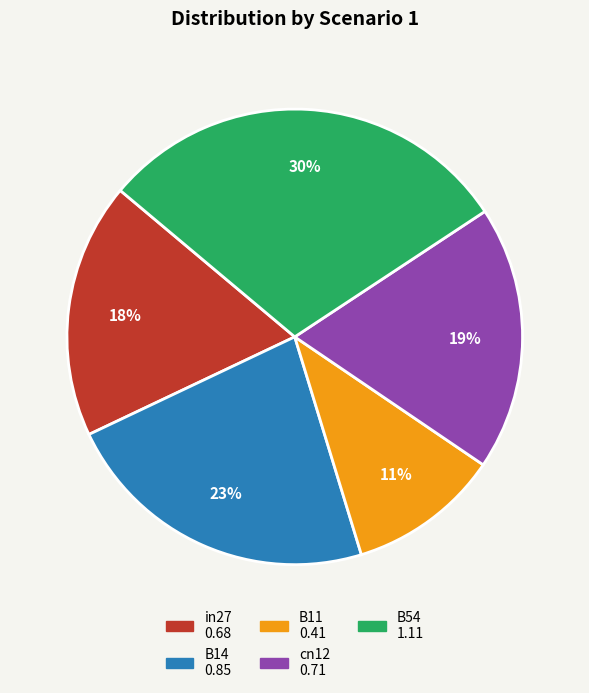

Combined, do in27 and B54 account for over 50%?

No